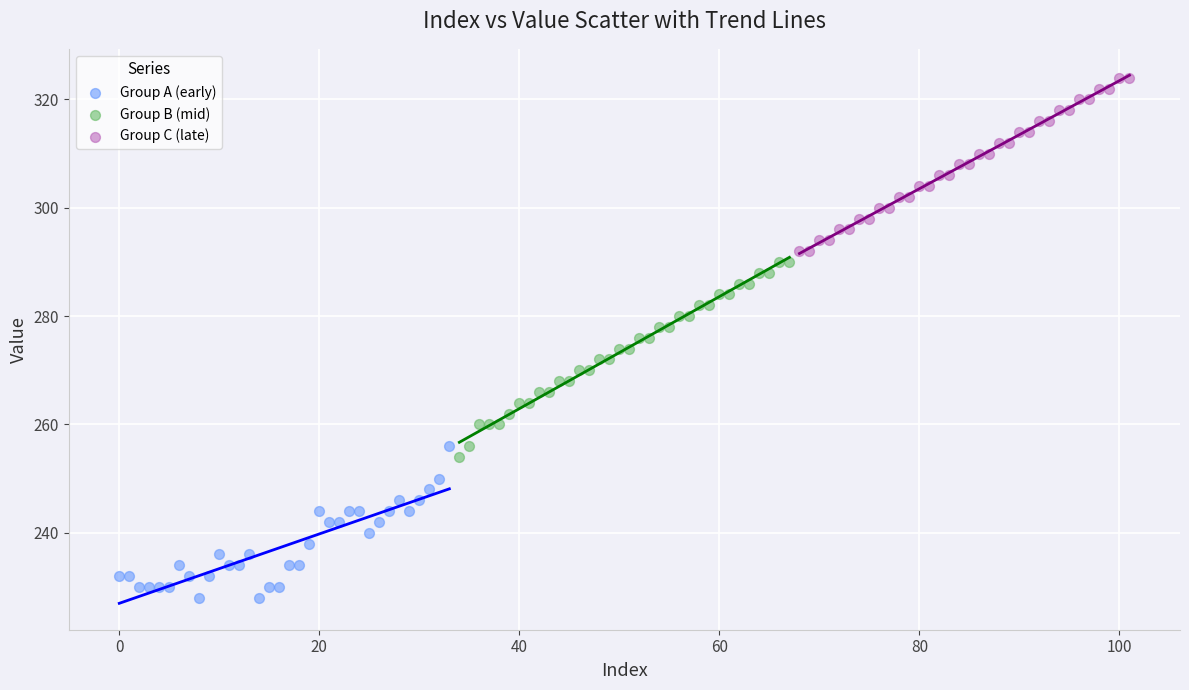

Which series contains the lowest Y value?

Group A (early)